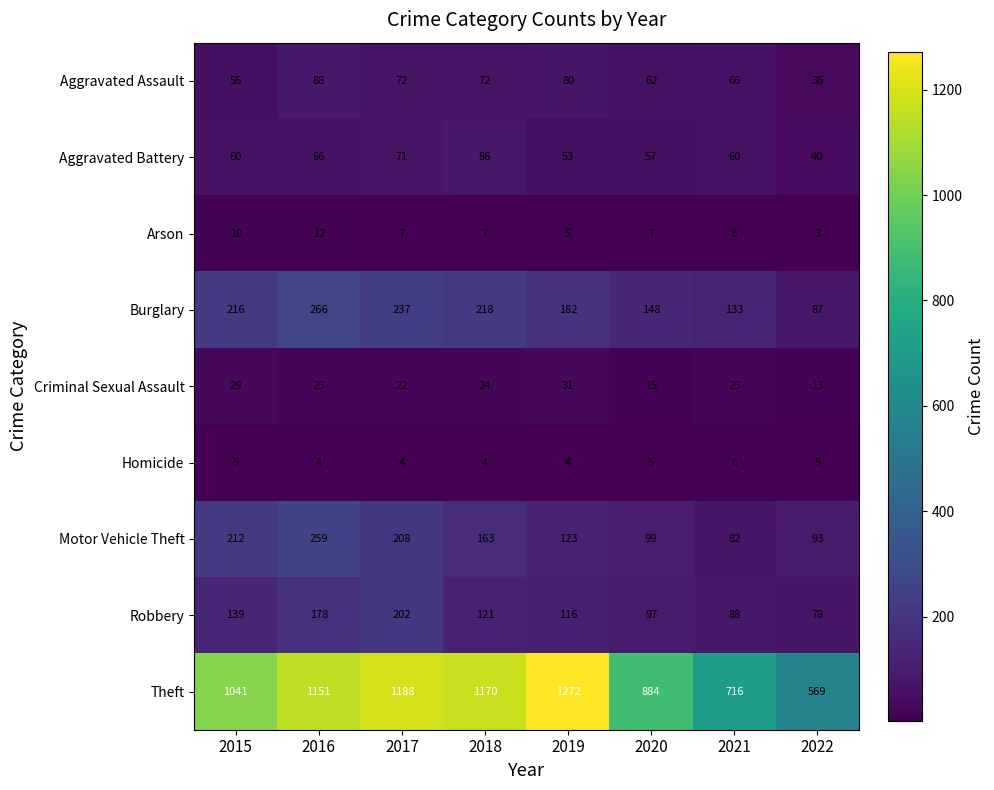

At which label does Arson first exceed 7?

2015